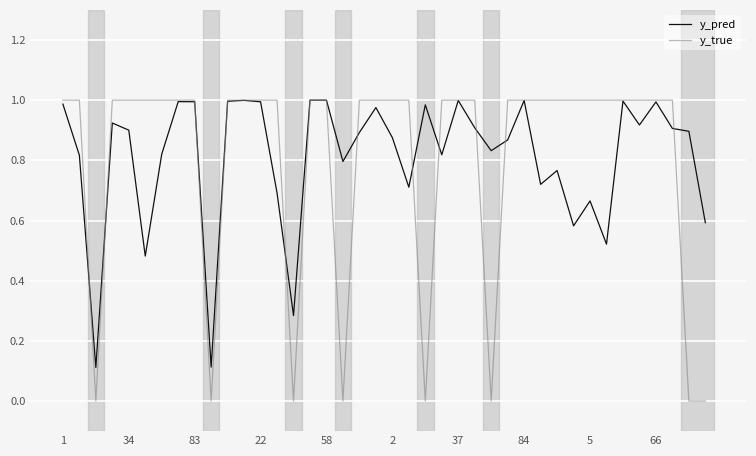

True or false: y_pred and y_true cross at least once.

True